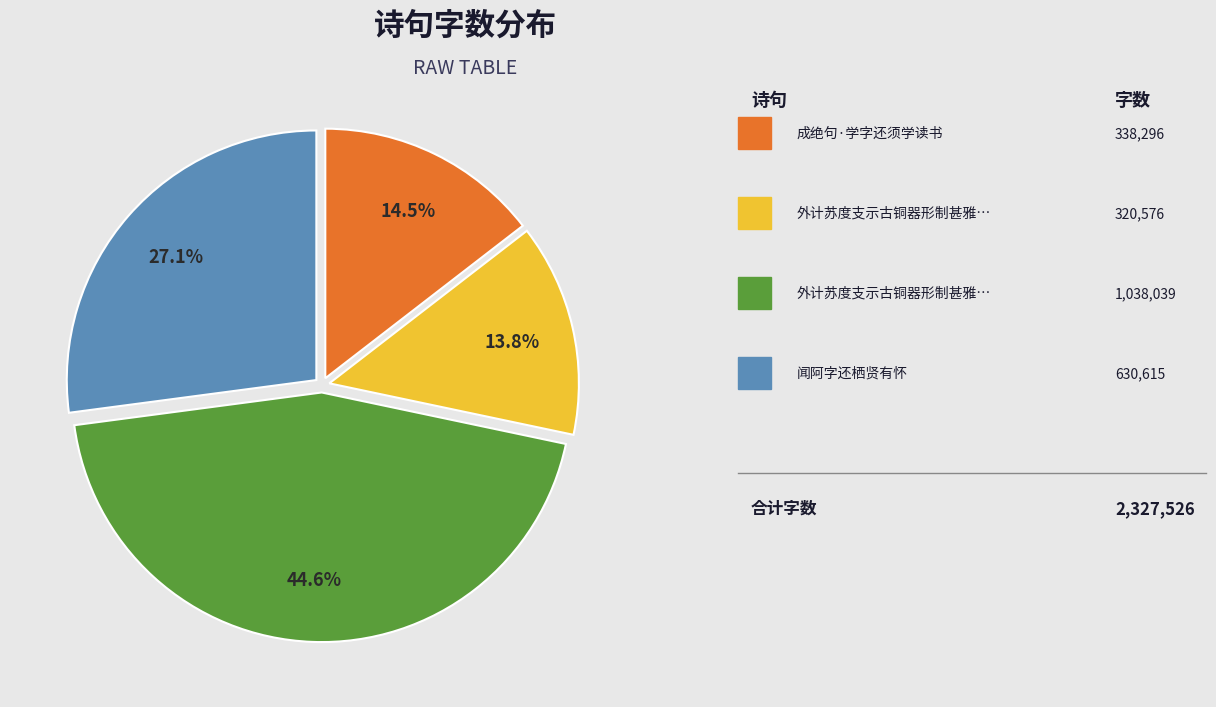

Count the number of slices in the pie.

4